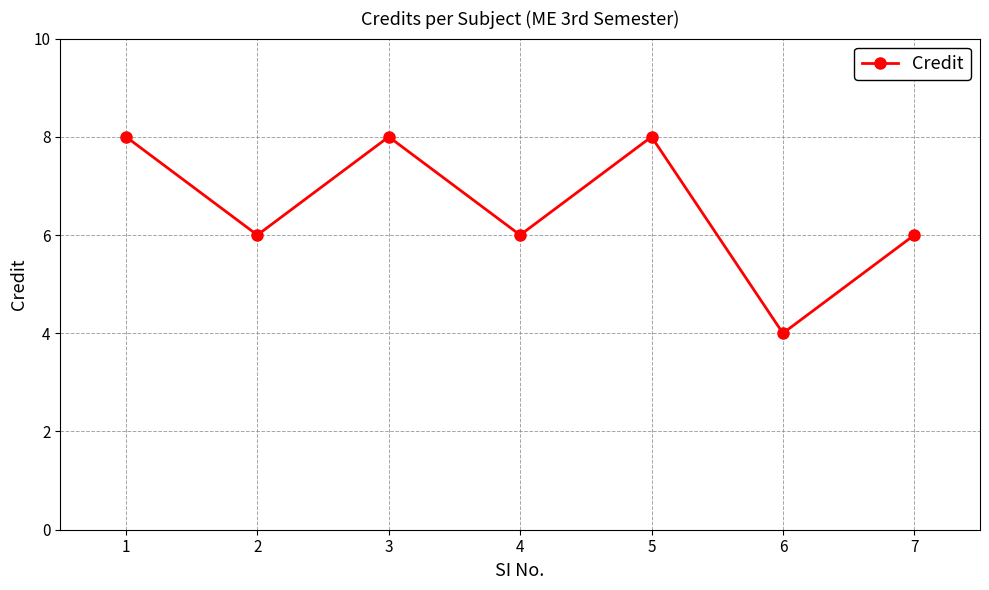

Reading left to right, list all the values displayed in this chart.

8	6	8	6	8	4	6